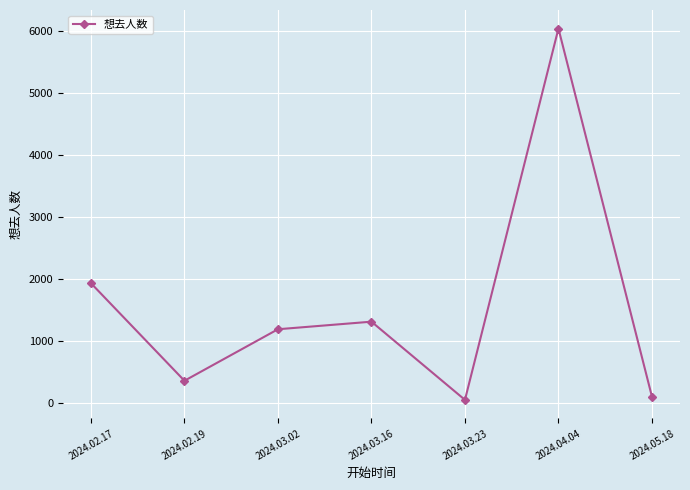

What is the difference between the values at 2024.03.02 and 2024.05.18?

1086